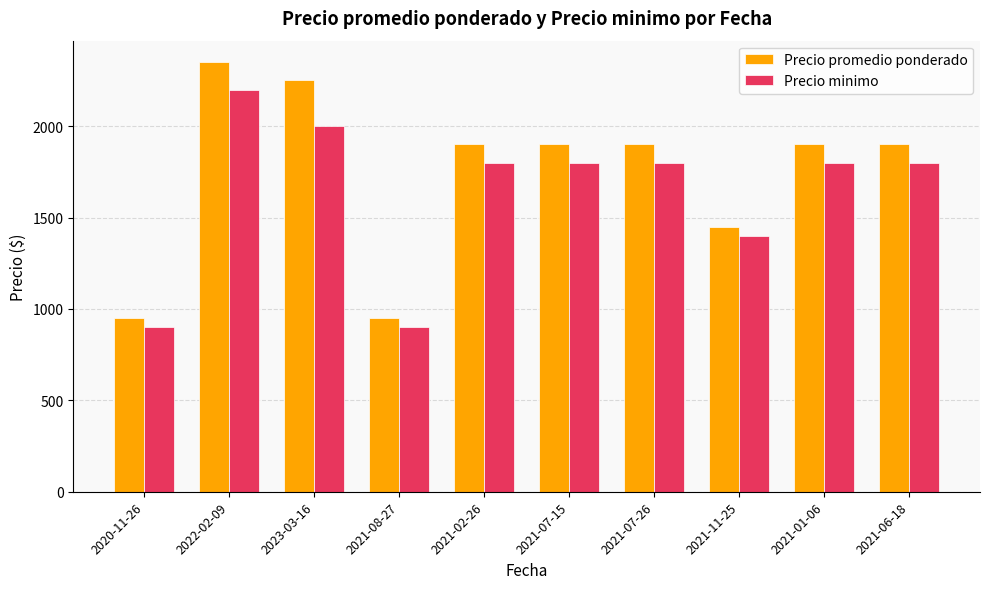

How many values in the Precio minimo series are below 1800?

3